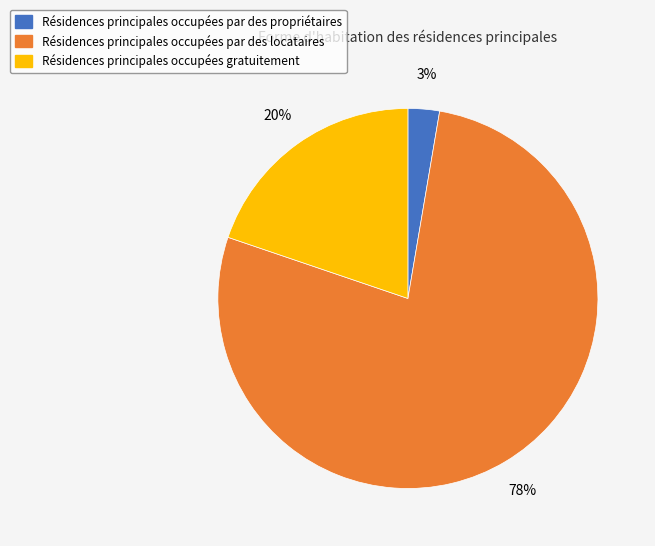

How many slices are in this pie chart?

3